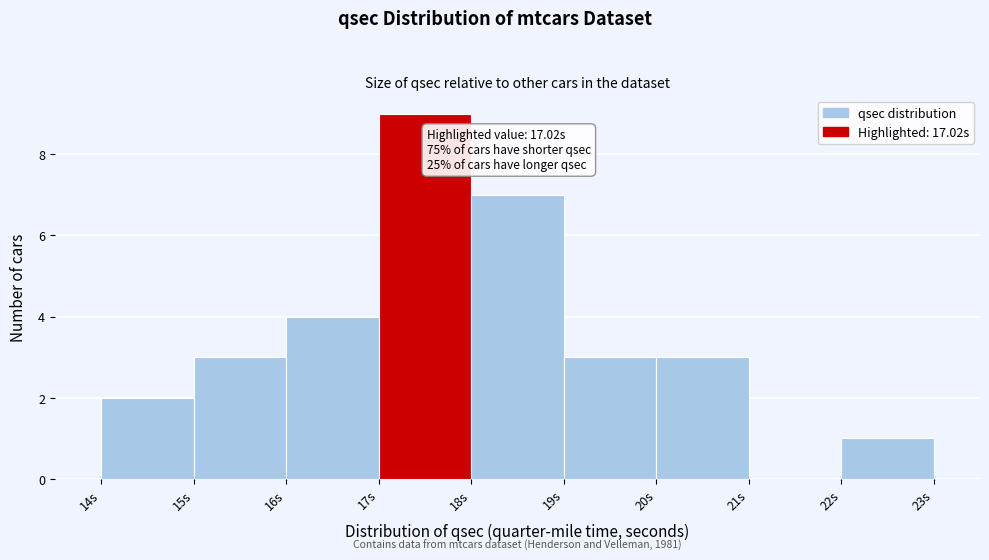

Over which range of the x-axis is the bar tallest?

17 to 18